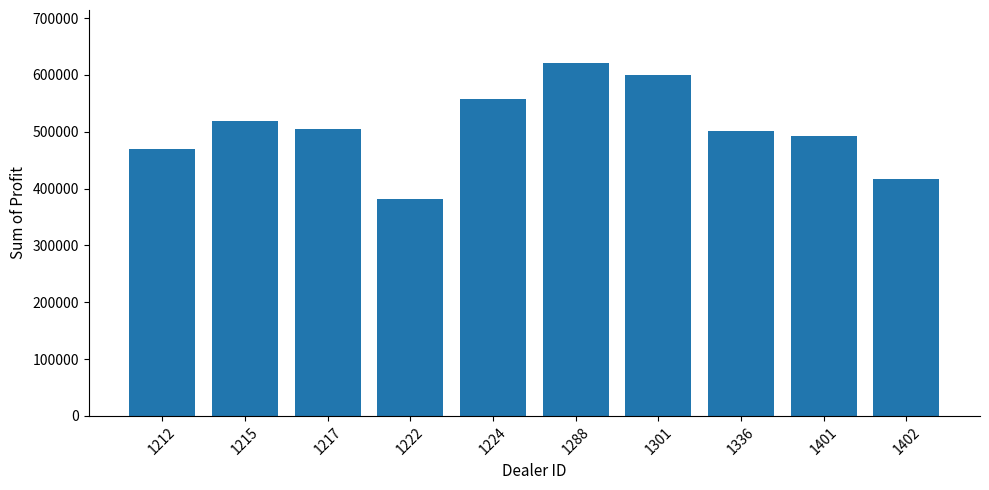

What is the sum of the values at 1288 and 1301?

1220714.8